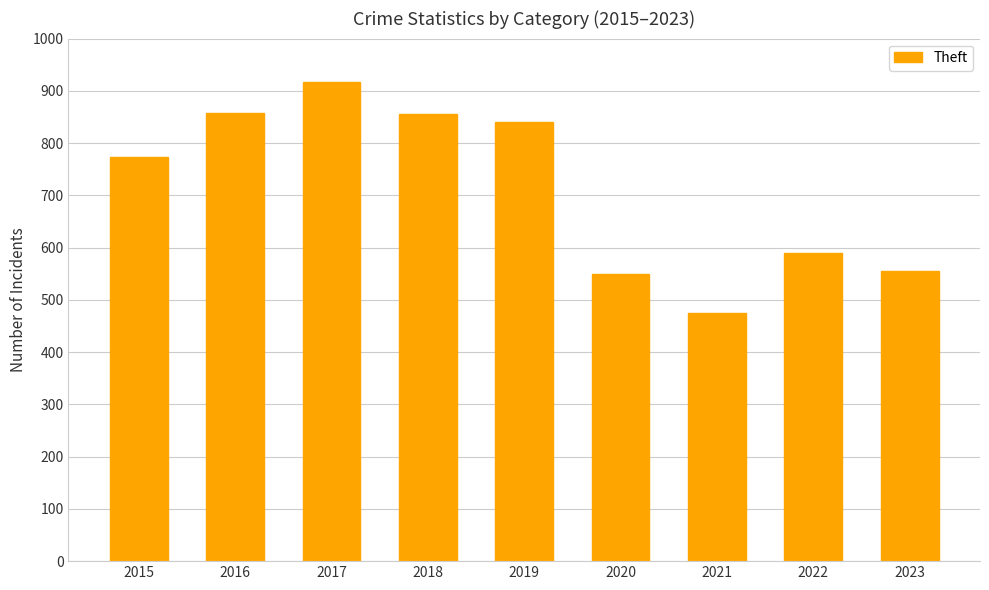

Which has a higher value, 2023 or 2021?

2023